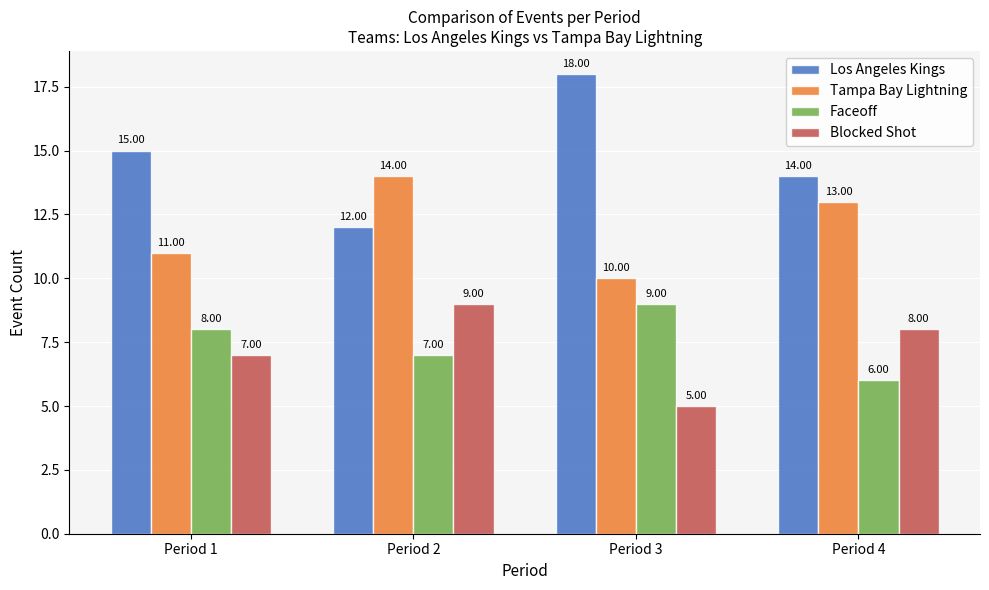

Count the number of categories in the chart.

4